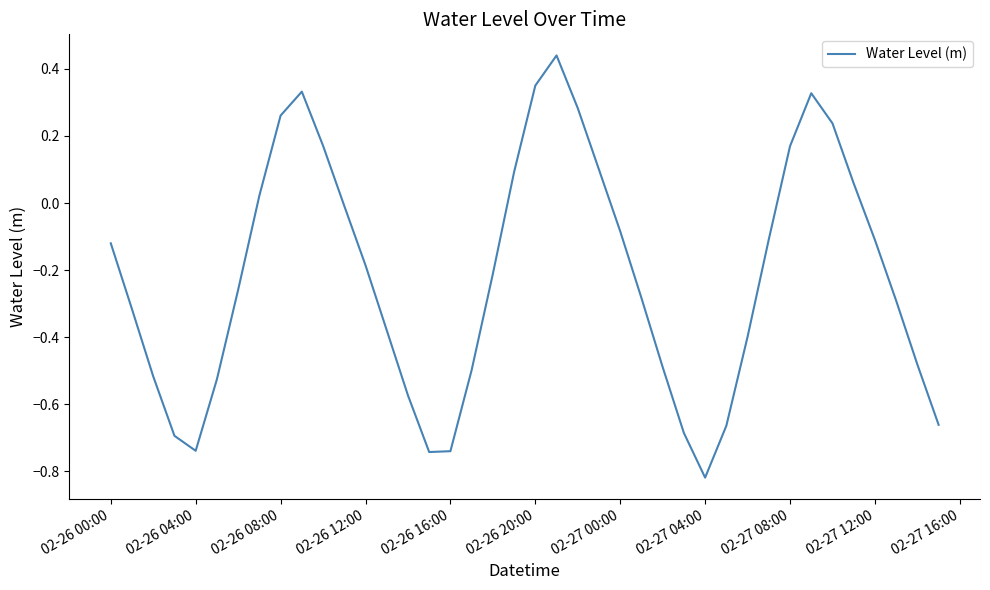

How many positive values are there?

13